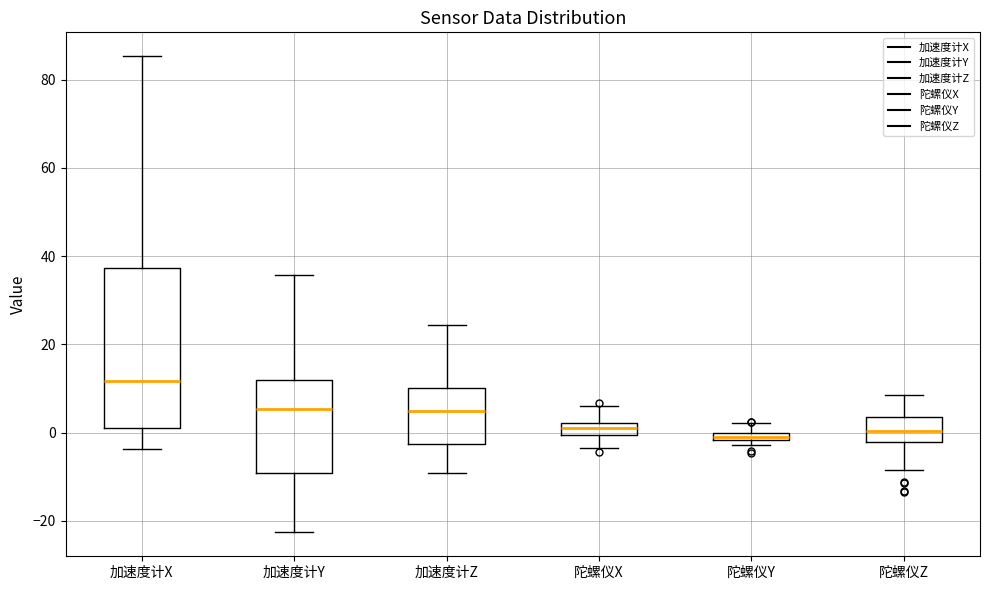

Where does the upper whisker of the box for 加速度计Z end on the y-axis? The values are not printed on the chart, so give them approximately, as read against the axis.

24